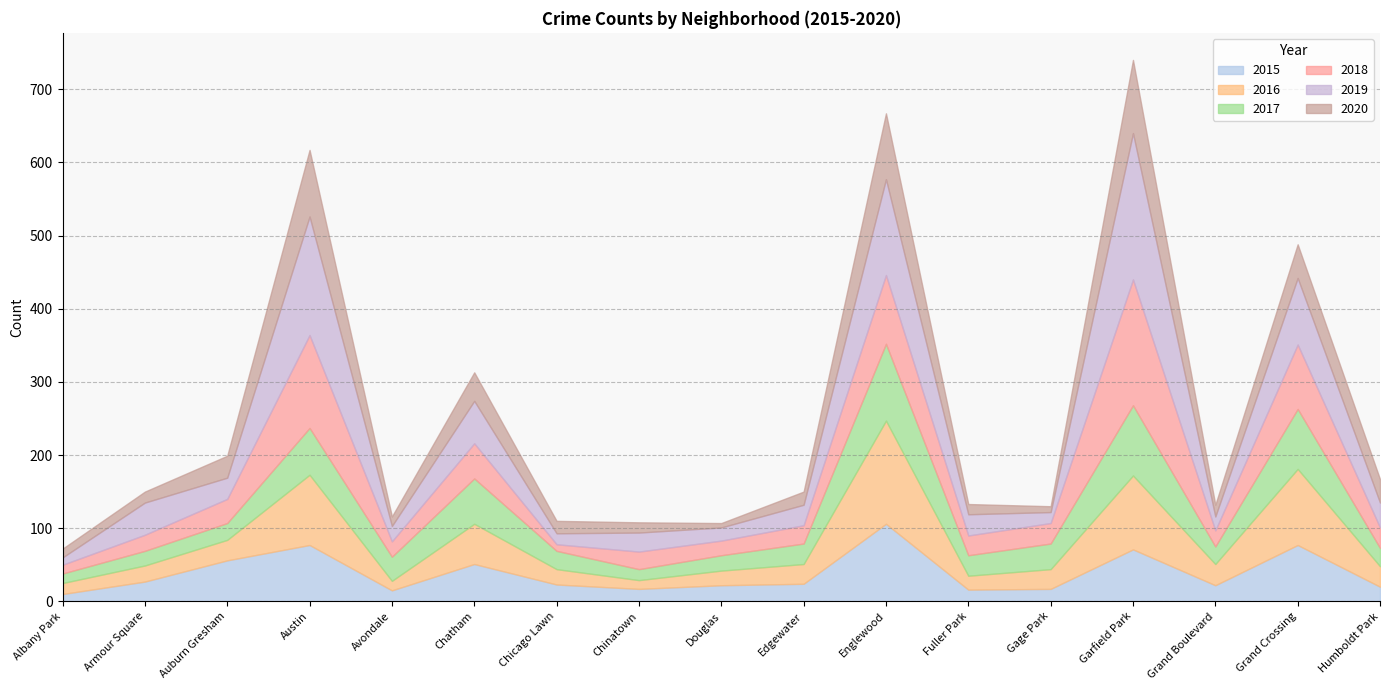

What is the label of the 7th point from the left?

Chicago Lawn